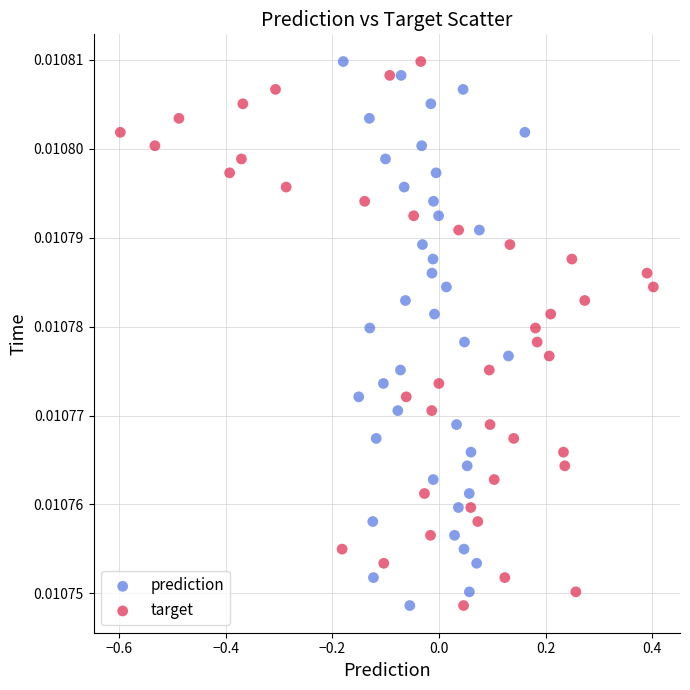

What are all the series names shown in the legend?

prediction, target